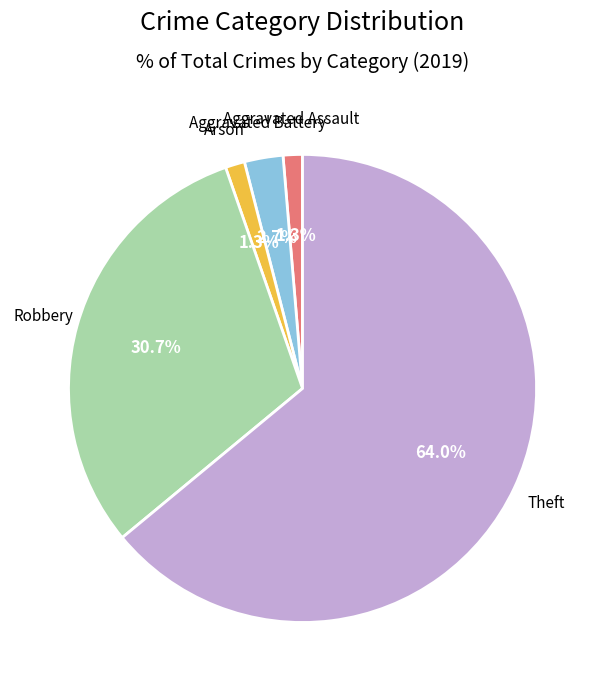

Which category has the biggest portion of the pie?

Theft